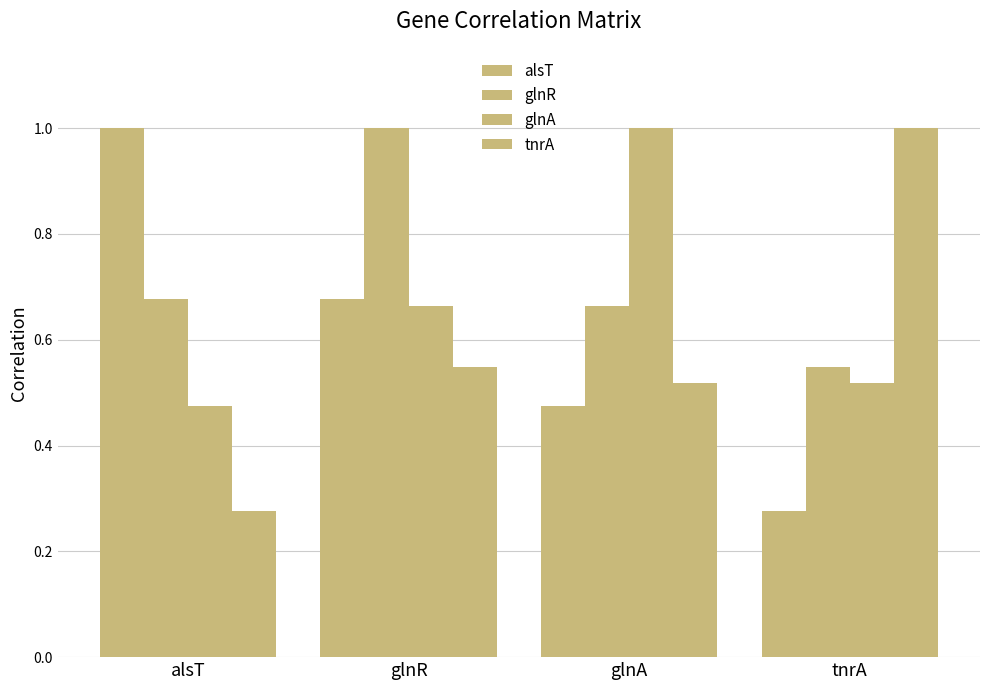

Rank the categories by glnA value from highest to lowest.

glnA, glnR, tnrA, alsT